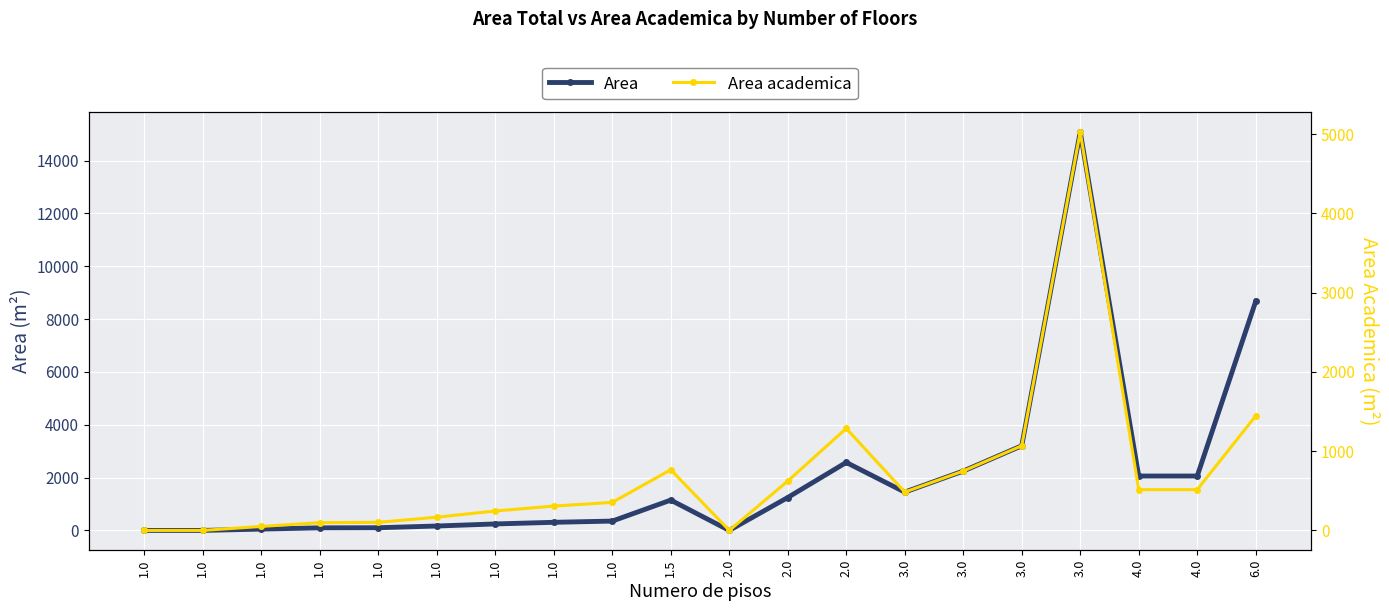

Reading right to left, list all the values displayed in this chart.

Area: 6.0=8670.0	4.0=2059.7	4.0=2059.7	3.0=15082.2	3.0=3205.2	3.0=2247.3	3.0=1450.5	2.0=2574.0	2.0=1246.5	2.0=0.0	1.5=1148.3	1.0=353.8	1.0=307.3	1.0=245.5	1.0=167.1	1.0=102.0	1.0=98.0	1.0=50.4	1.0=0.0	1.0=0.0
Area academica: 6.0=1445.0	4.0=514.9	4.0=514.9	3.0=5027.4	3.0=1068.4	3.0=749.1	3.0=483.5	2.0=1287.0	2.0=623.3	2.0=0.0	1.5=765.5	1.0=353.8	1.0=307.3	1.0=245.5	1.0=167.1	1.0=102.0	1.0=98.0	1.0=50.4	1.0=0.0	1.0=0.0